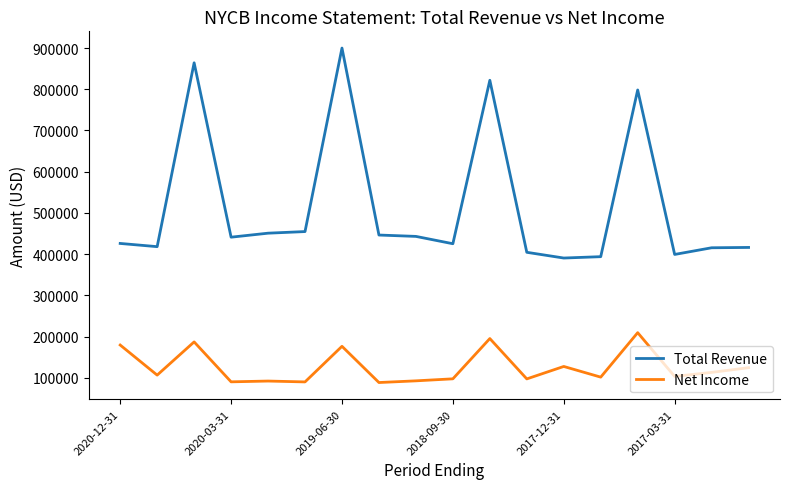

True or false: Total Revenue and Net Income cross at least once.

False